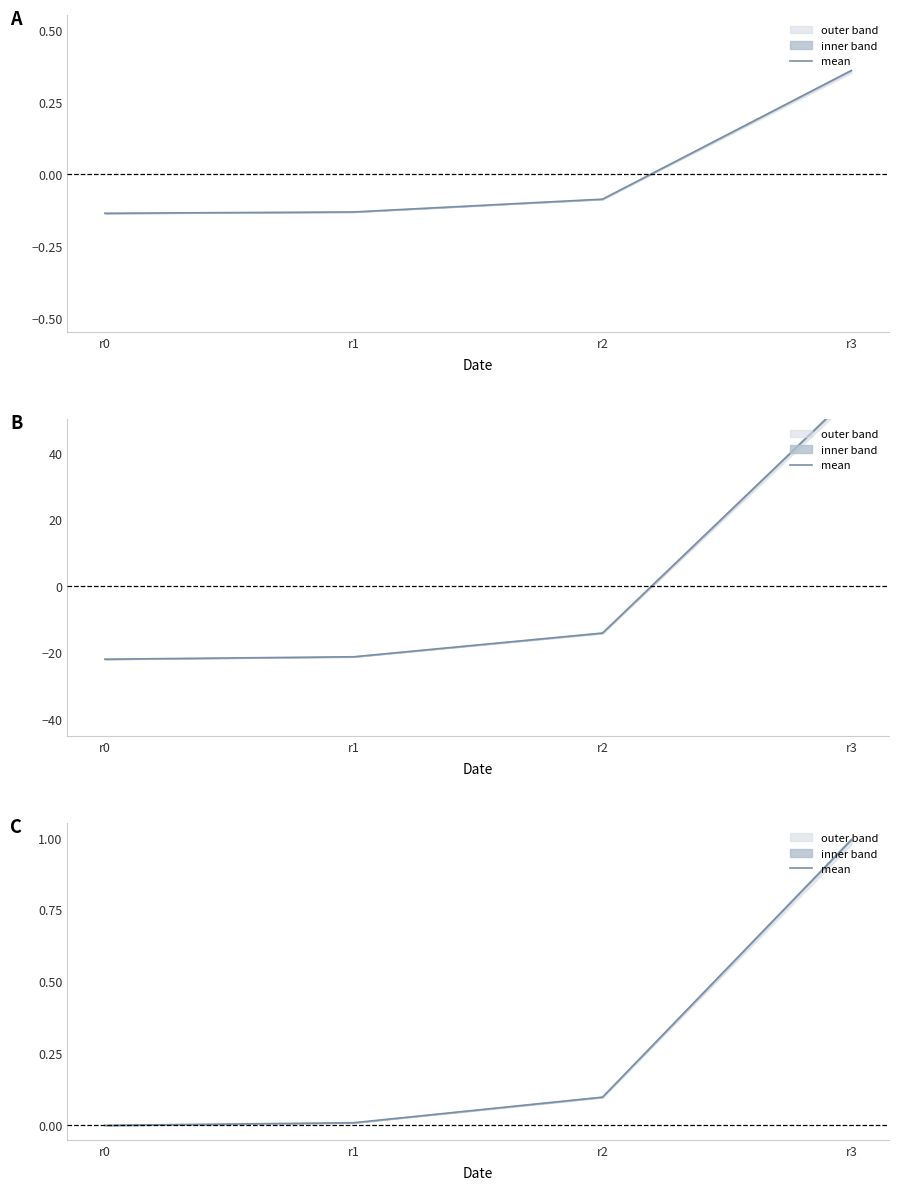

Which label corresponds to the largest value in the chart?

r3